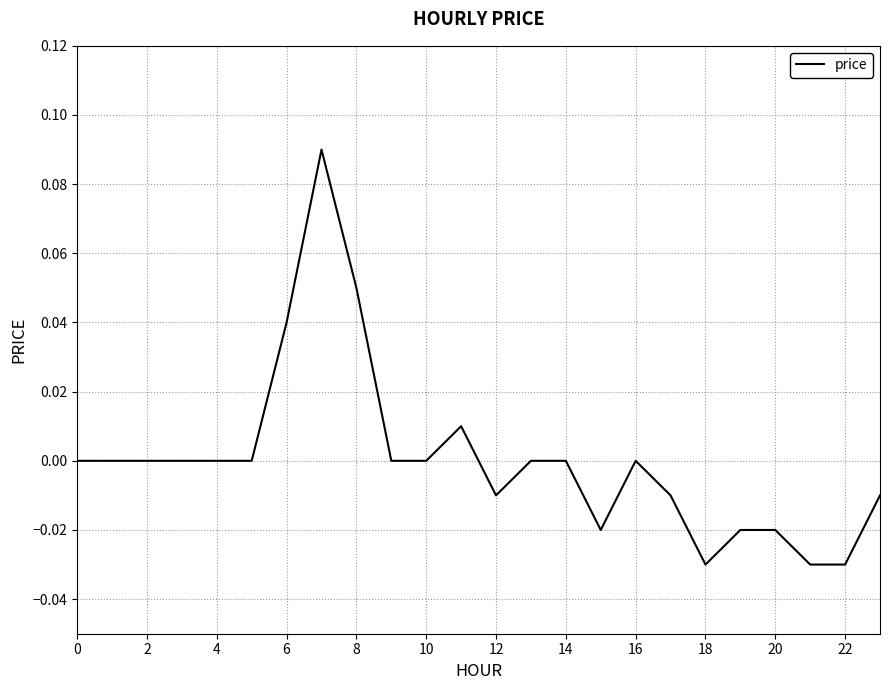

How many lines are shown in the chart?

1